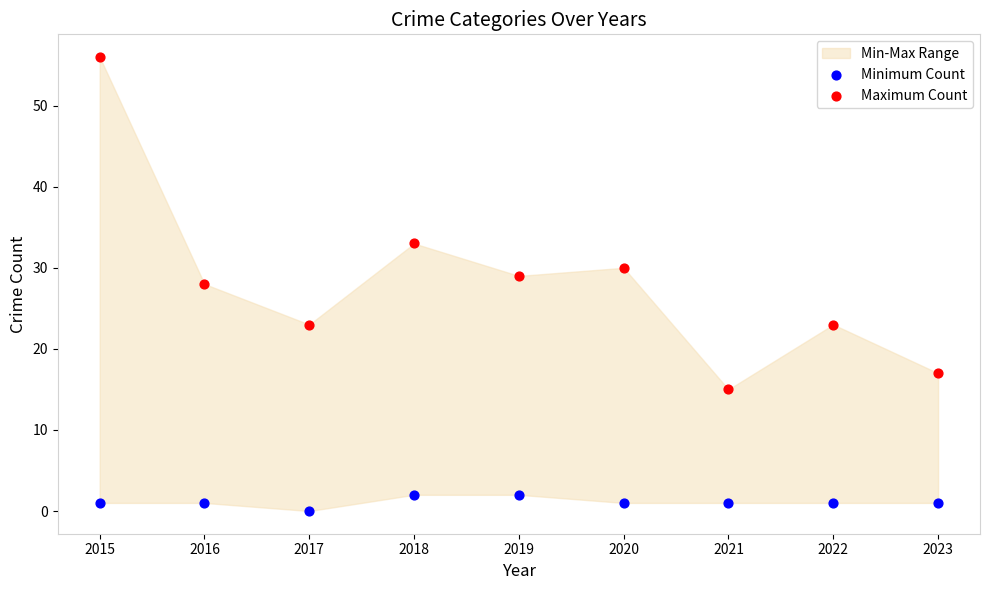

Which series reaches the minimum Y coordinate?

Minimum Count